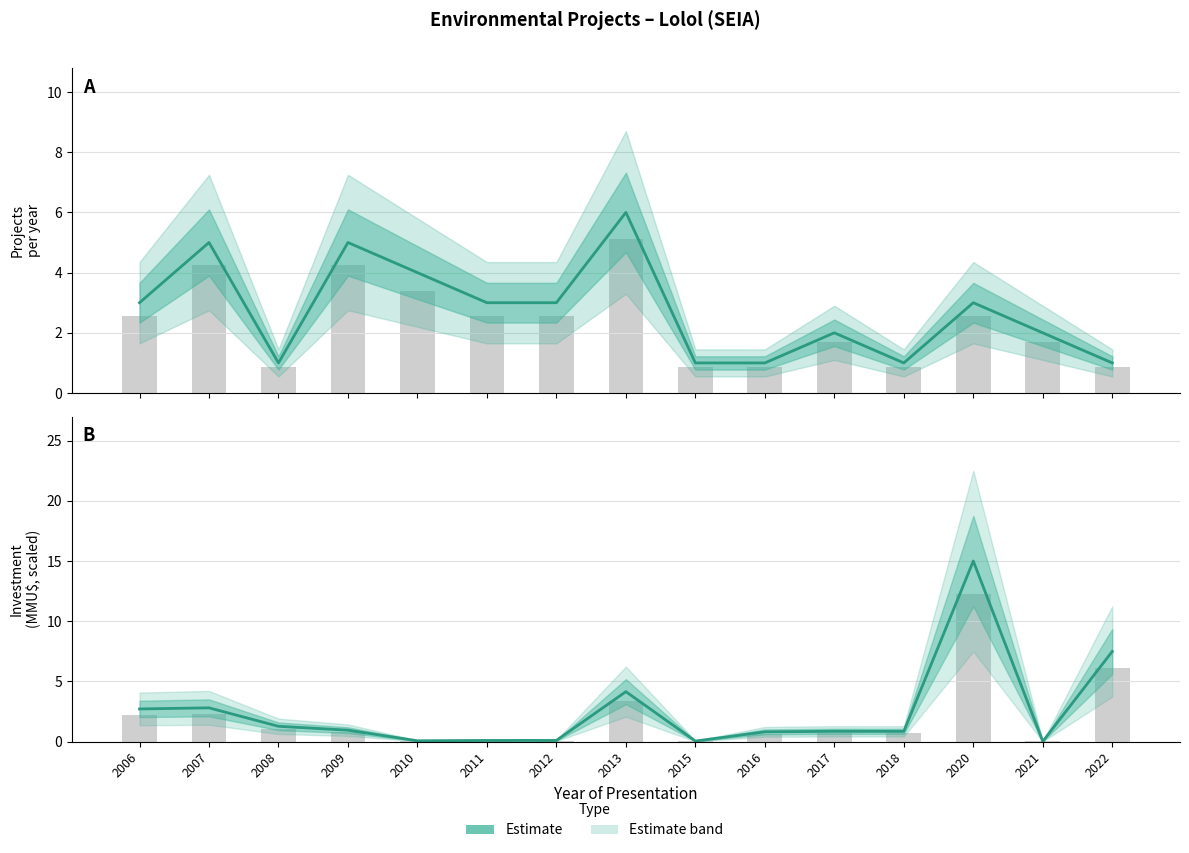

What is the average value?

2.5